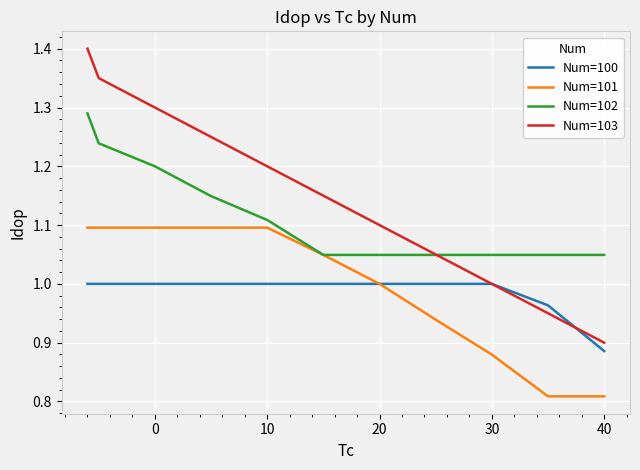

Rank the series by their maximum value, from highest to lowest.

Num=103, Num=102, Num=101, Num=100